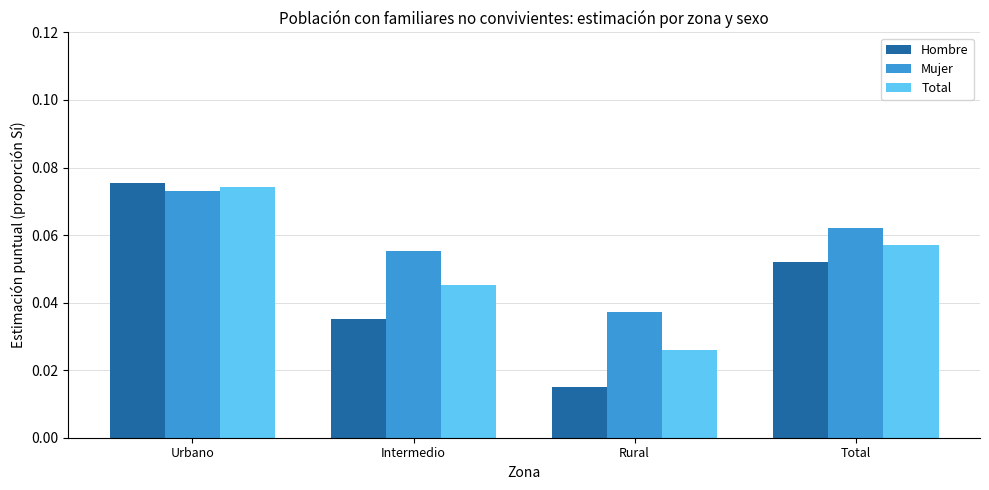

What is the sum of all Total values?

0.2